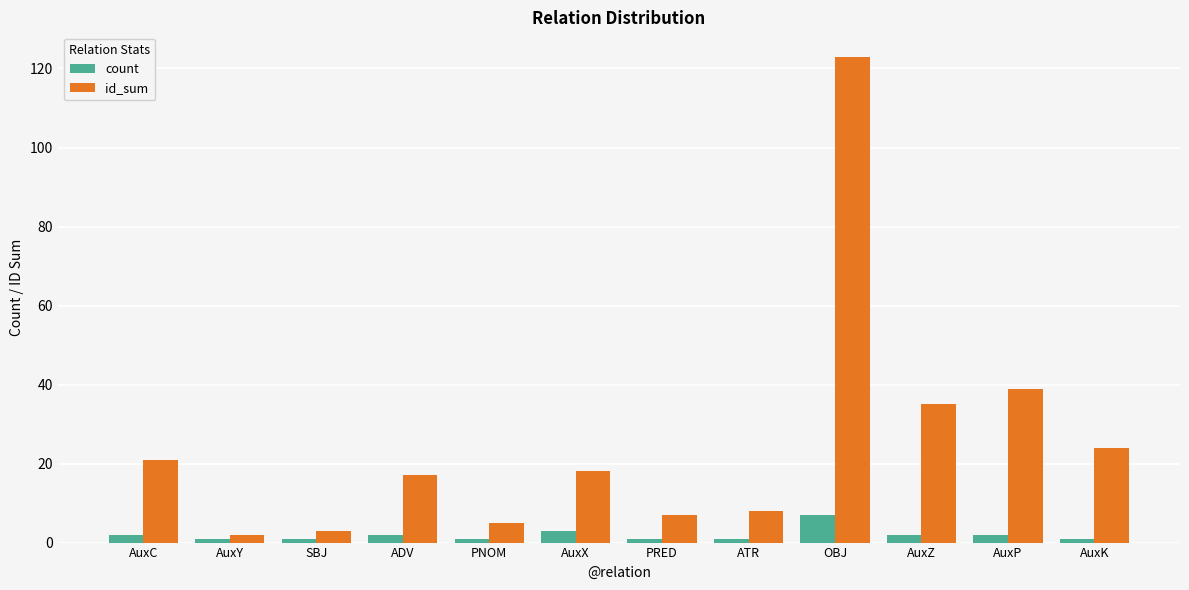

How many categories are shown in the chart?

12